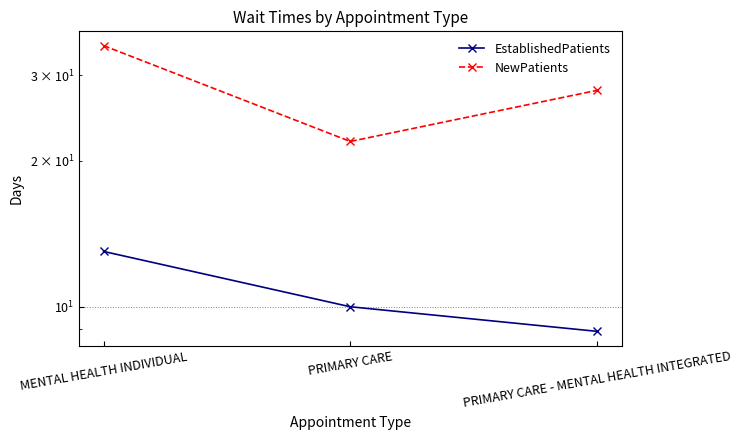

At which label does EstablishedPatients first exceed 10?

MENTAL HEALTH INDIVIDUAL